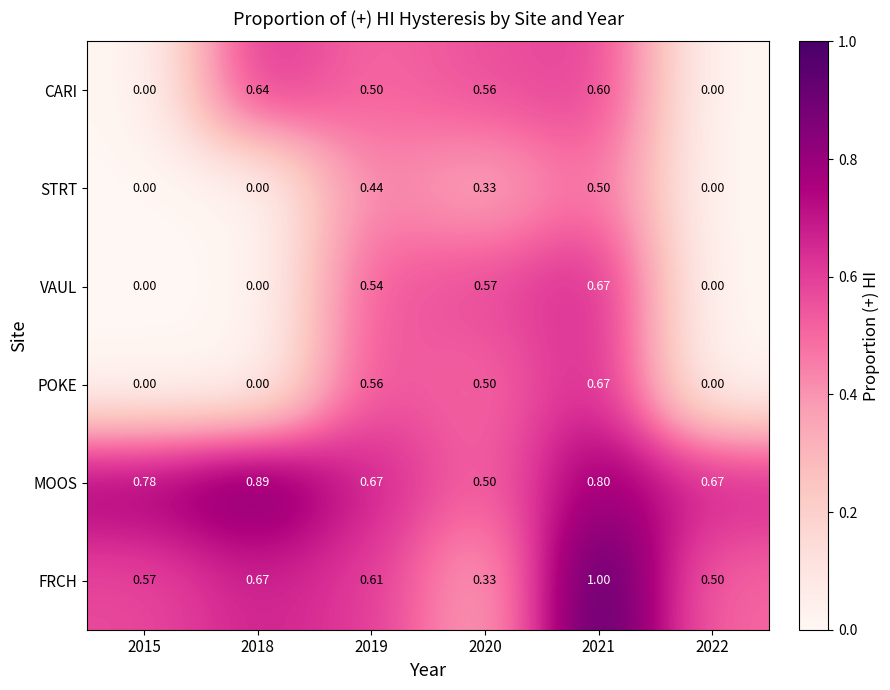

Between 2019 and 2020, which series saw the biggest shift?

FRCH